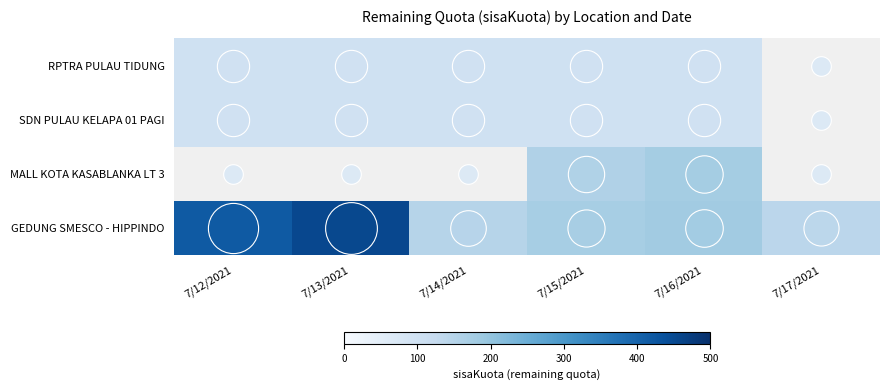

What is the greatest value displayed?

454.0